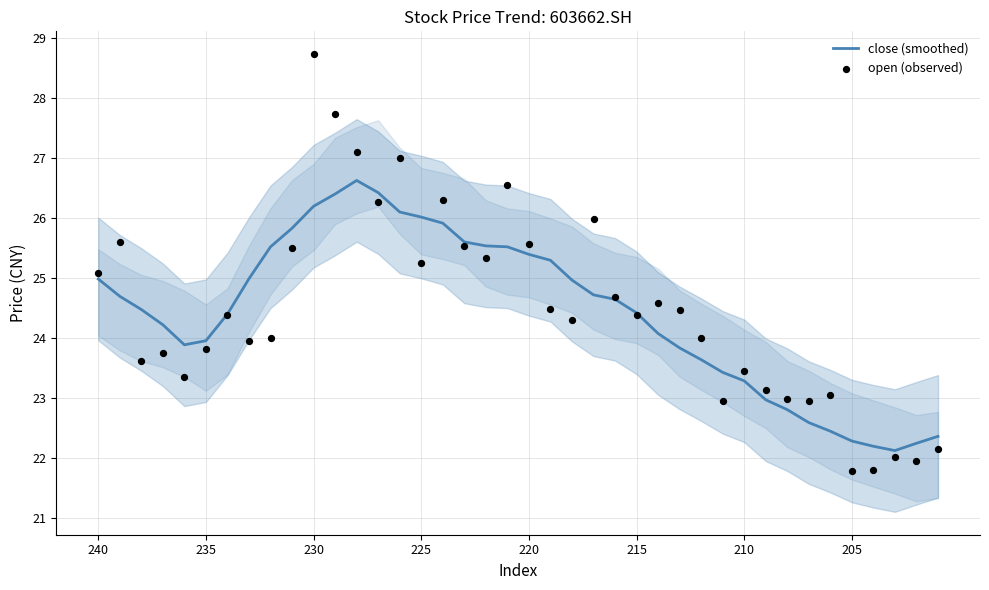

What is the lowest value of the close (smoothed) series?

22.1